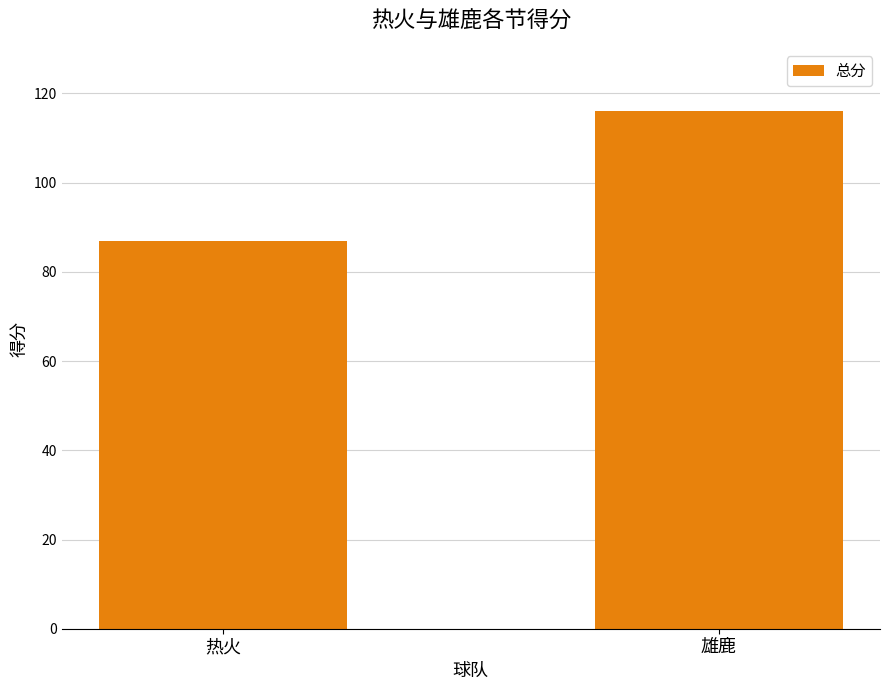

What is the label of the 2nd bar from the left?

雄鹿